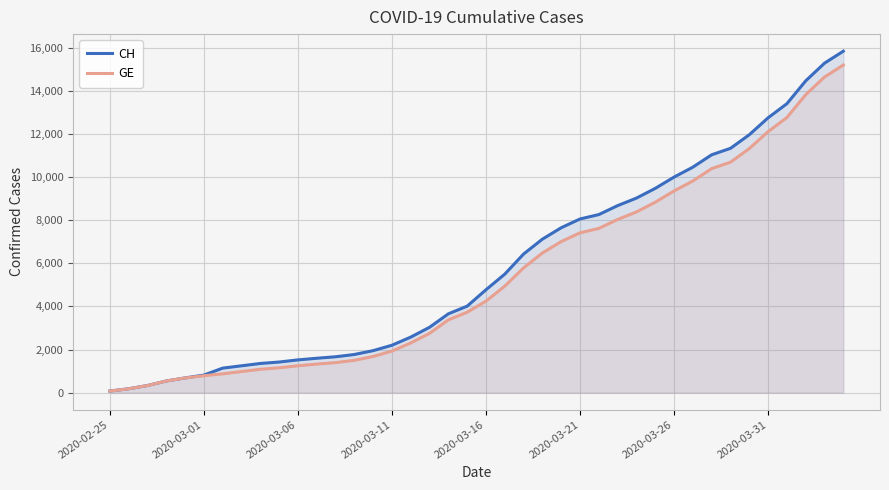

Reading left to right, list all the values displayed in this chart.

CH: 73	178	329	540	682	814	1137	1245	1353	1420	1519	1595	1664	1770	1949	2199	2577	3033	3658	4014	4775	5501	6434	7125	7654	8061	8265	8681	9030	9481	10005	10467	11041	11340	11971	12758	13413	14473	15294	15850
GE: 73	178	329	540	682	784	872	979	1085	1152	1248	1324	1393	1499	1678	1928	2306	2752	3377	3733	4248	4944	5792	6483	7012	7419	7623	8039	8388	8839	9363	9825	10399	10698	11329	12116	12771	13831	14652	15208